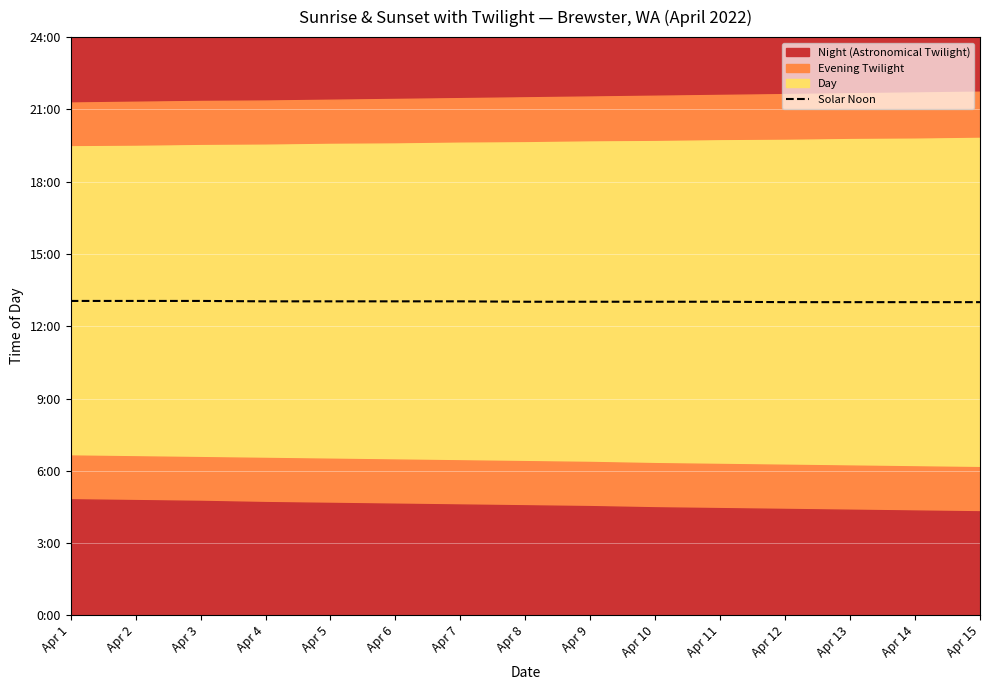

What is the sum of all values?

11721